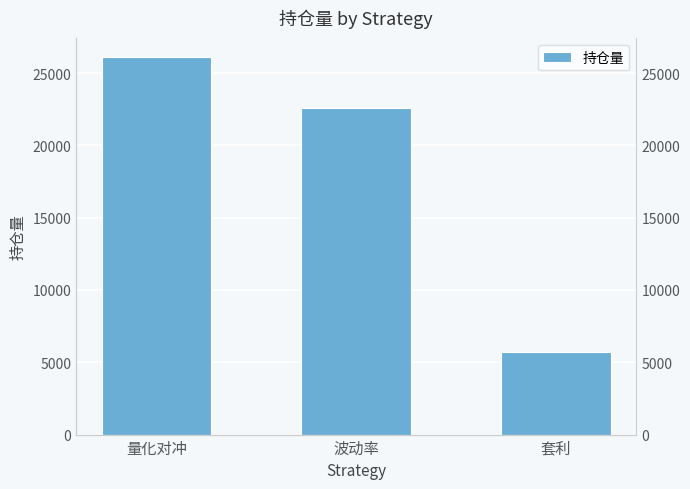

Is it true that the value at 波动率 is 36537?

False